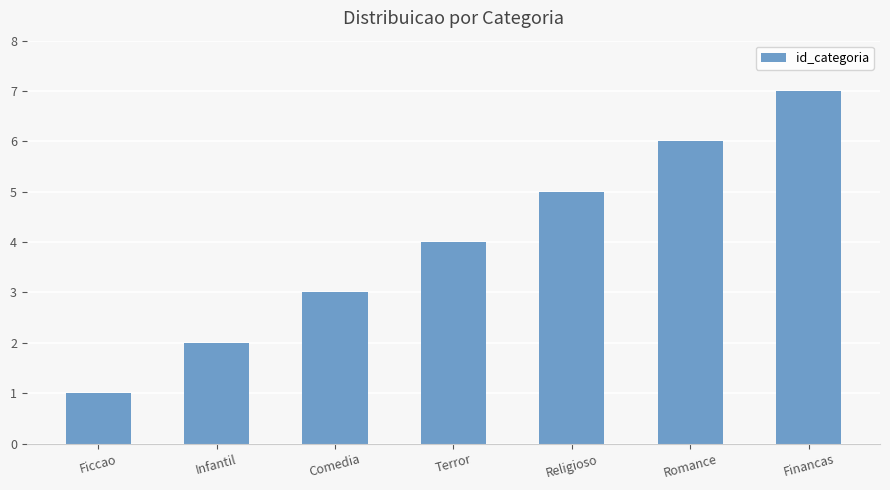

What is the greatest value displayed?

7